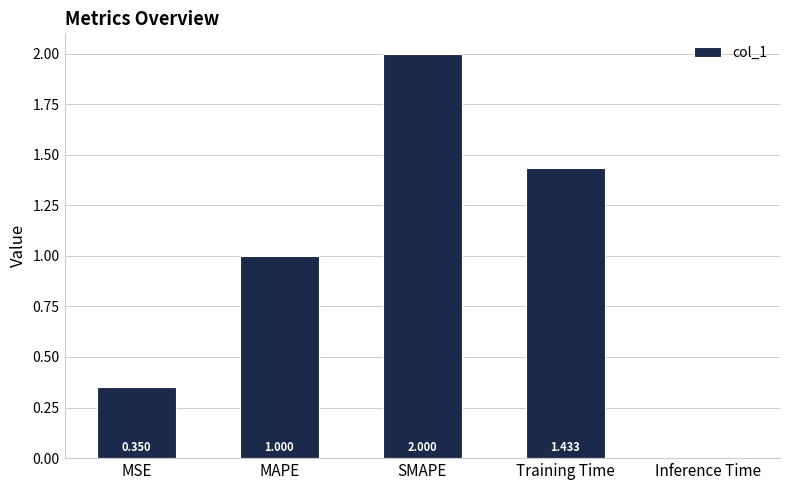

List the labels in order of value, largest first.

SMAPE, Training Time, MAPE, MSE, Inference Time